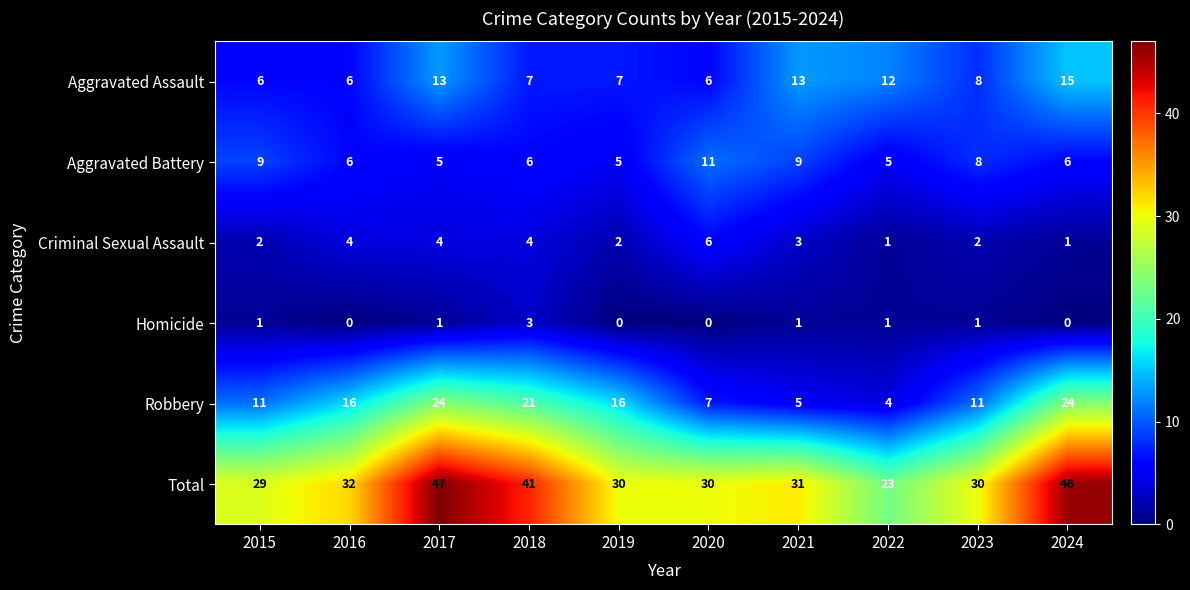

What is the maximum value shown in the chart?

47